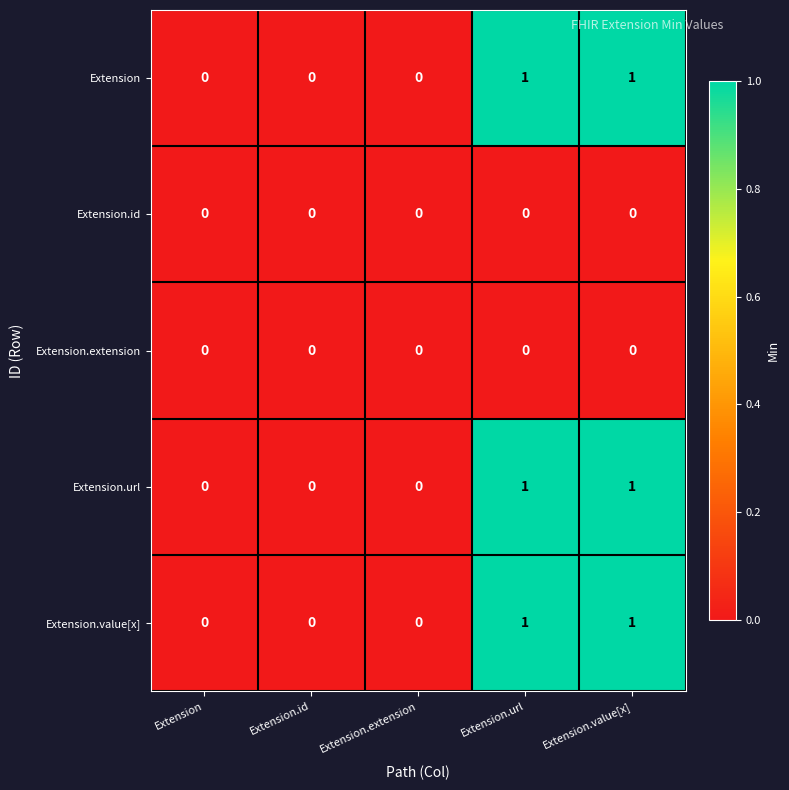

Is the value of Extension.value[x] at Extension.url greater than the value of Extension.url at Extension?

Yes